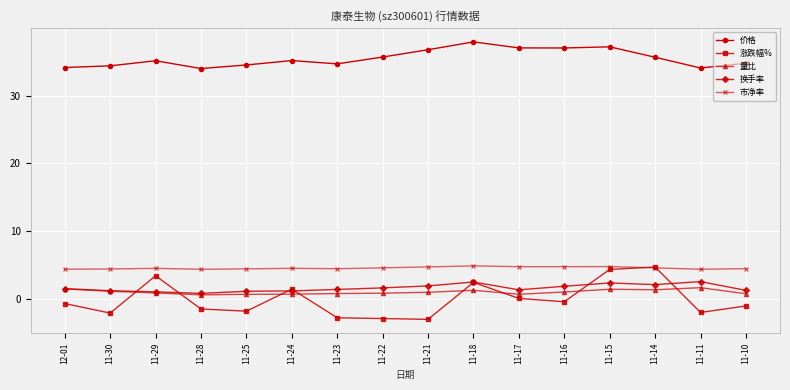

Is the value of 市净率 at 11-23 greater than the value of 涨跌幅% at 11-22?

Yes